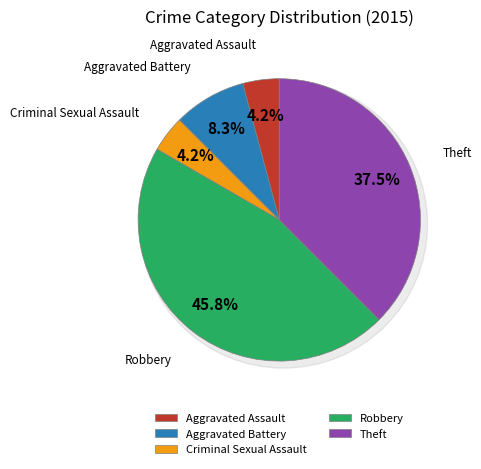

What percentage is the Criminal Sexual Assault slice, to the nearest percent?

4%